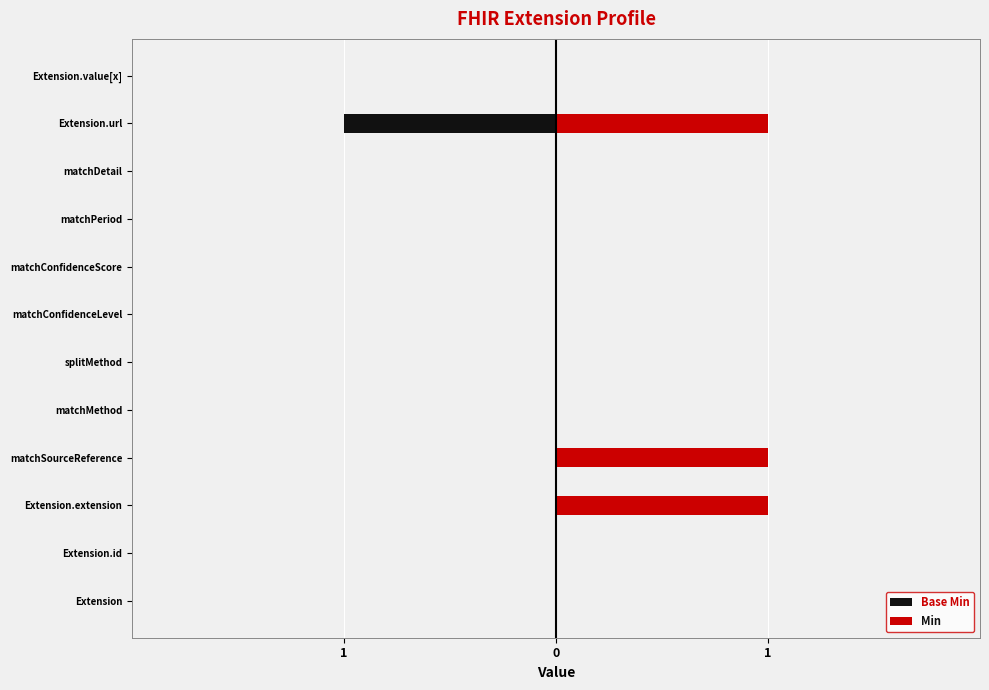

What are all the series names shown in the legend?

Base Min, Min